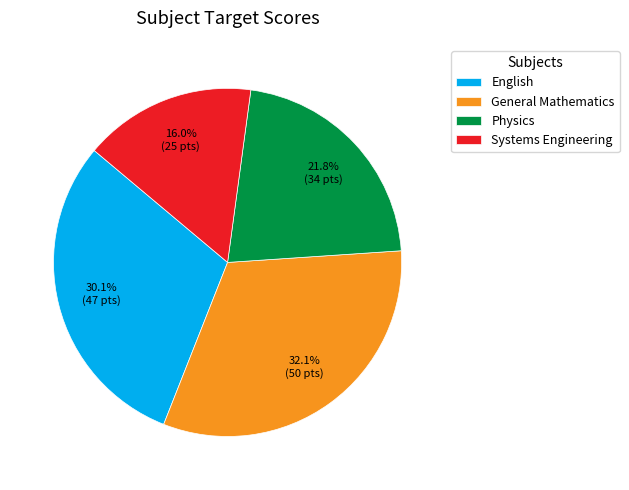

Rank the categories by value from lowest to highest.

Systems Engineering, Physics, English, General Mathematics